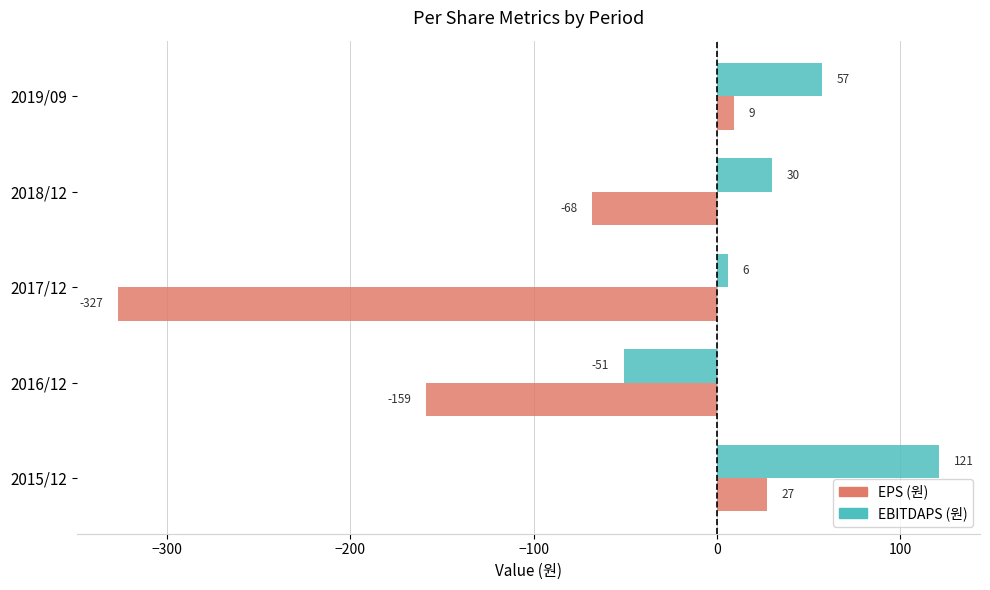

How many data points in EPS (원) are less than -68?

2